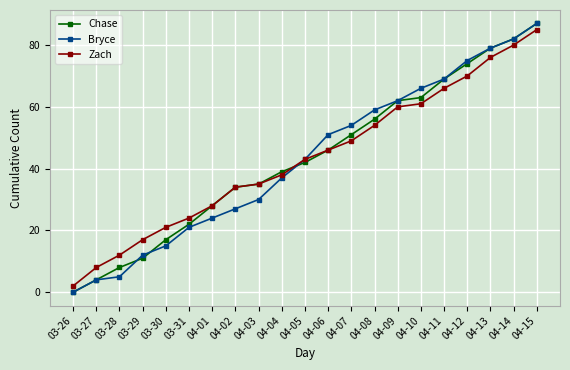

What is the value of the Bryce point at the 14th from the left?

59